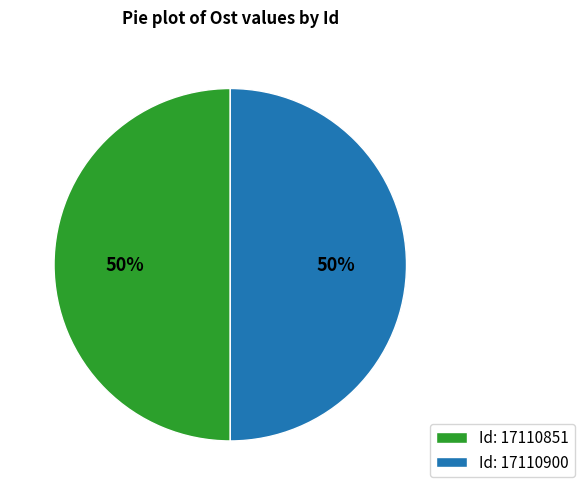

What is the ratio of the value at Id: 17110851 to the value at Id: 17110900?

1.0